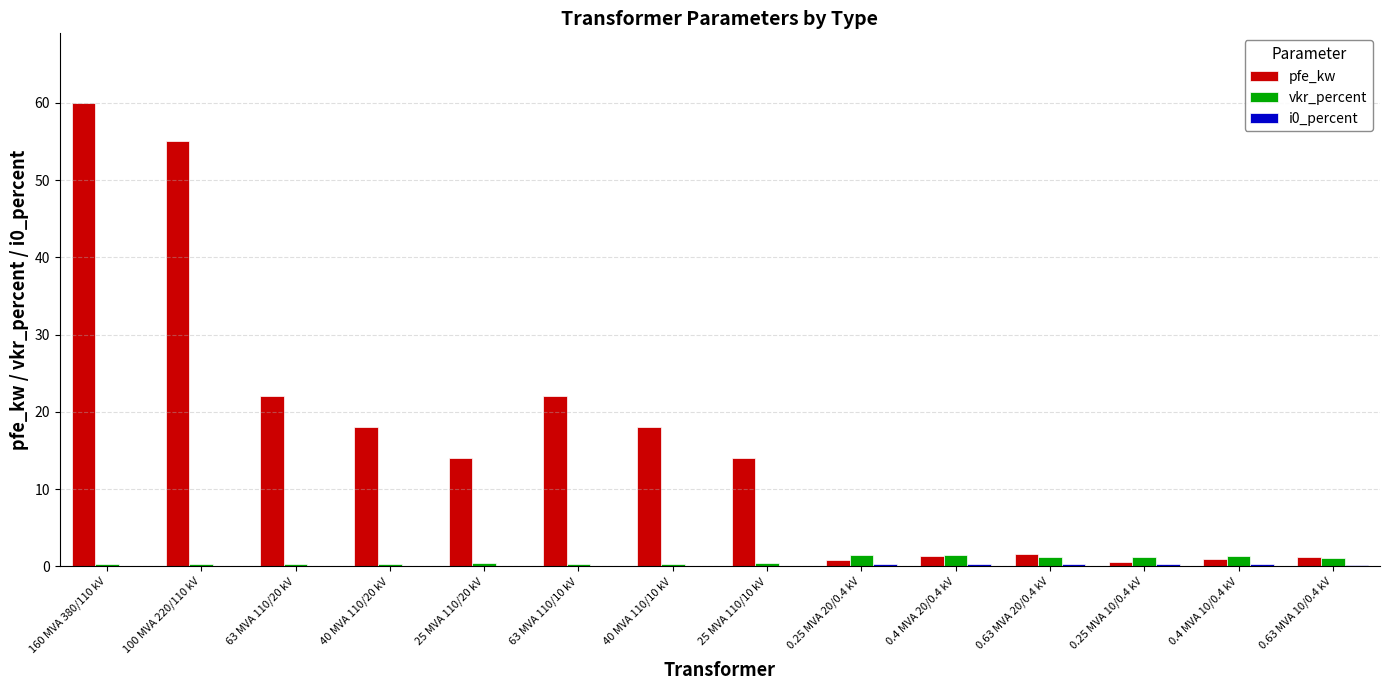

The value of vkr_percent at 40 MVA 110/20 kV is 0.3. True or false?

True